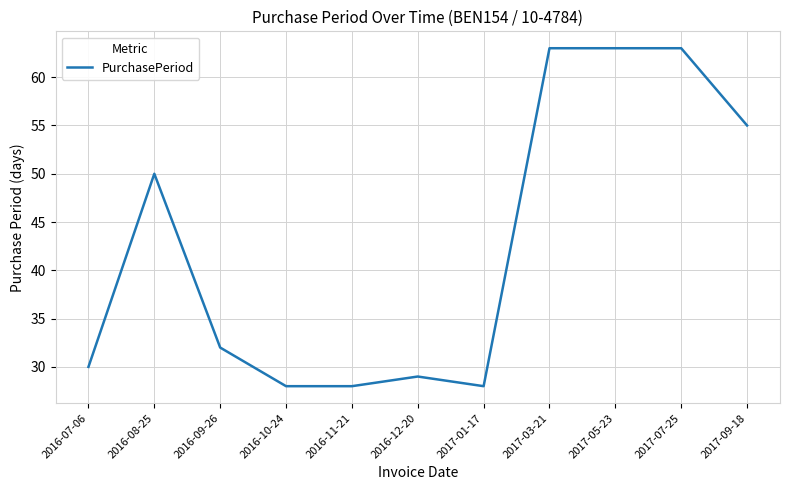

The value at 2016-07-06 is 43. True or false?

False